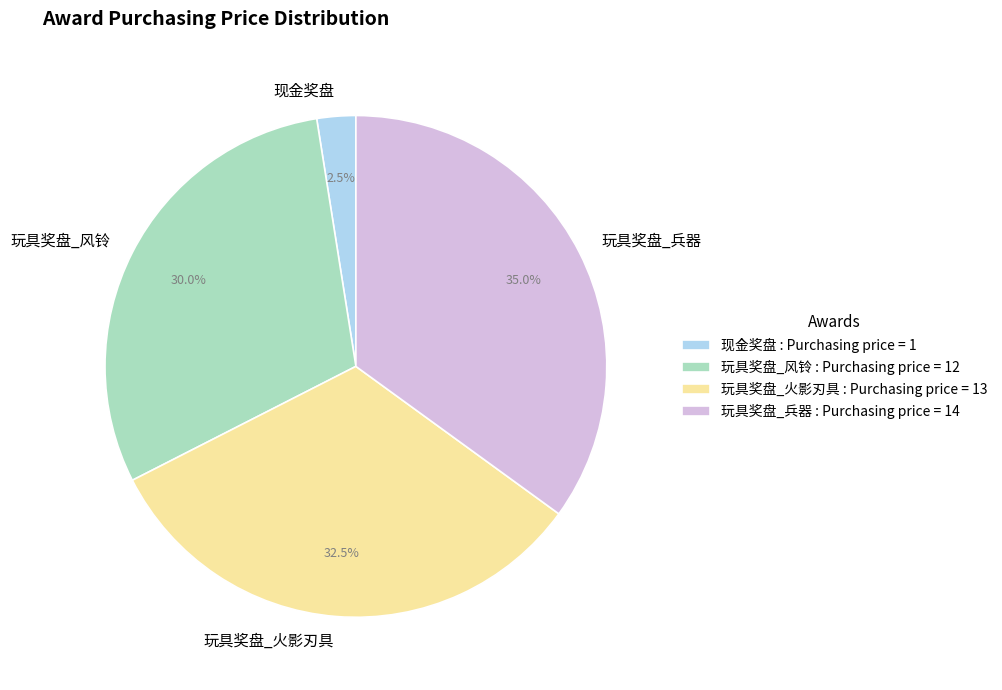

What percentage is NOT represented by 玩具奖盘_风铃?

70.0%